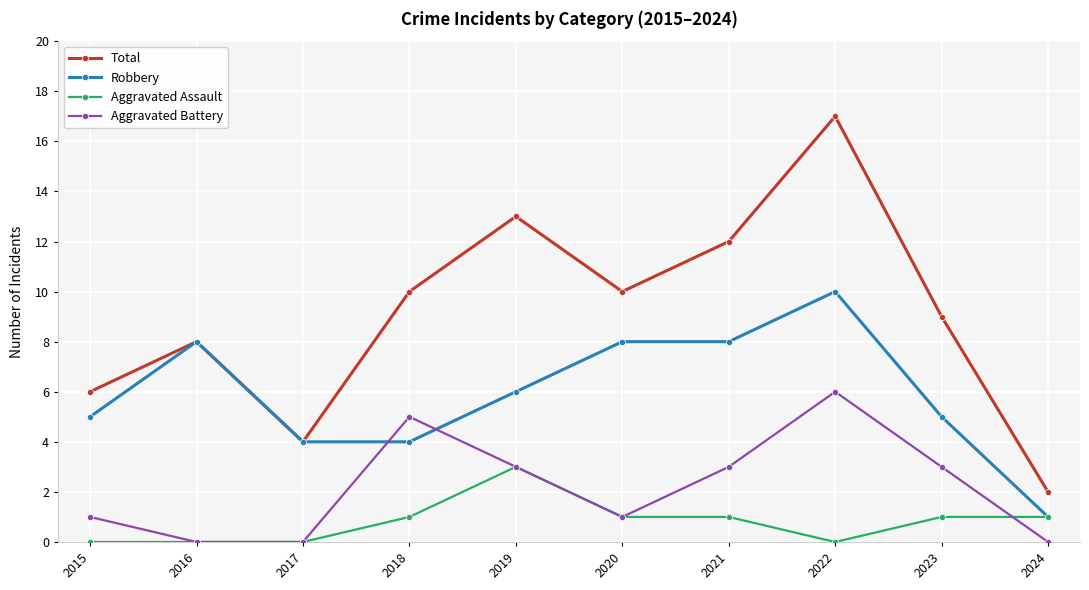

How many Aggravated Assault values are between 0 and 1?

9